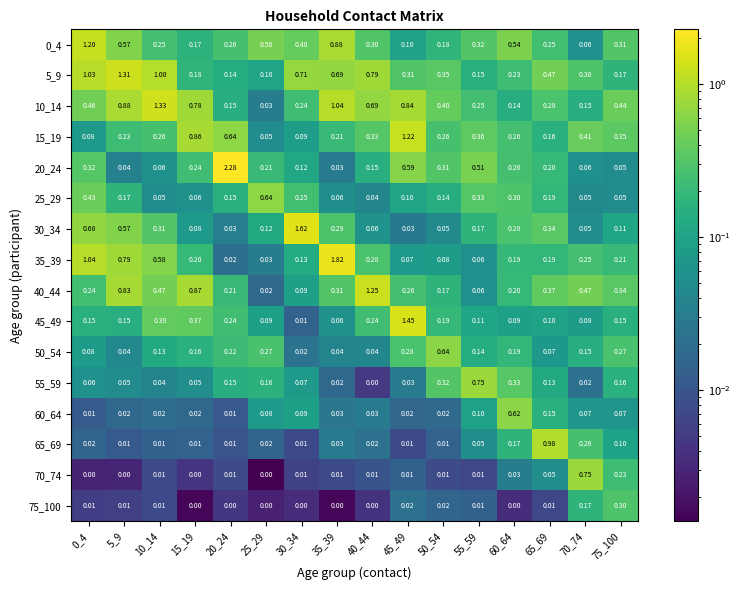

Is the value of 50_54 at 10_14 greater than the value of 30_34 at 5_9?

No